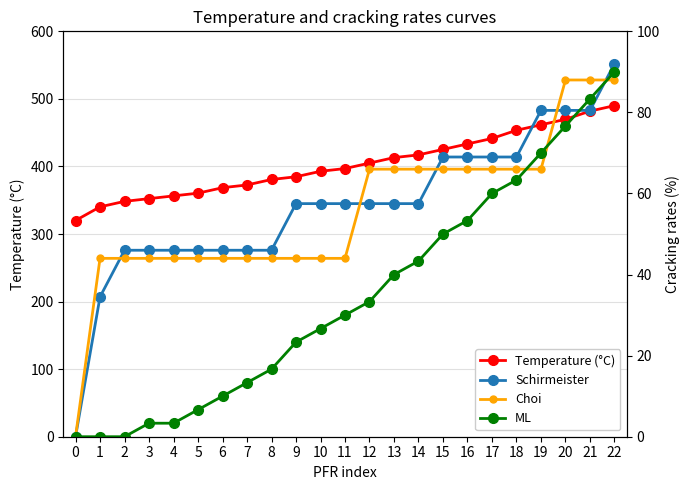

Reading left to right, what are all the values shown in this chart?

Temperature (°C): 320.0	340.2	348.3	352.4	356.4	360.5	368.6	372.6	380.7	384.8	392.9	396.9	405.0	413.1	417.1	425.2	433.3	441.4	453.6	461.7	469.8	481.9	490.0
Schirmeister: 0.0	34.5	46.0	46.0	46.0	46.0	46.0	46.0	46.0	57.5	57.5	57.5	57.5	57.5	57.5	69.0	69.0	69.0	69.0	80.5	80.5	80.5	92.0
Choi: 0.0	44.0	44.0	44.0	44.0	44.0	44.0	44.0	44.0	44.0	44.0	44.0	66.0	66.0	66.0	66.0	66.0	66.0	66.0	66.0	88.0	88.0	88.0
ML: 0.0	0.0	0.0	3.3	3.3	6.7	10.0	13.3	16.7	23.3	26.7	30.0	33.3	40.0	43.3	50.0	53.3	60.0	63.3	70.0	76.7	83.3	90.0